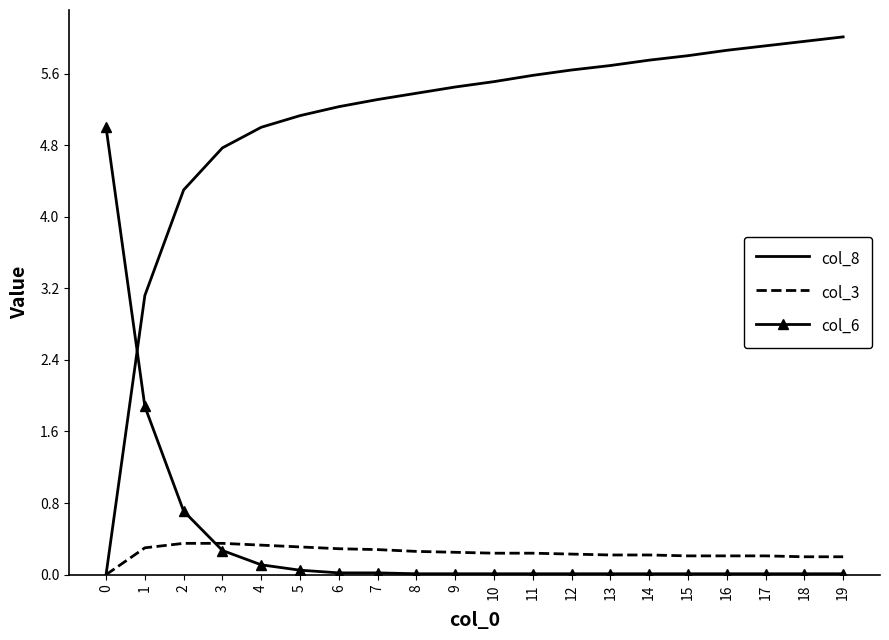

Is the value of col_8 at 7 greater than the value of col_6 at 15?

Yes